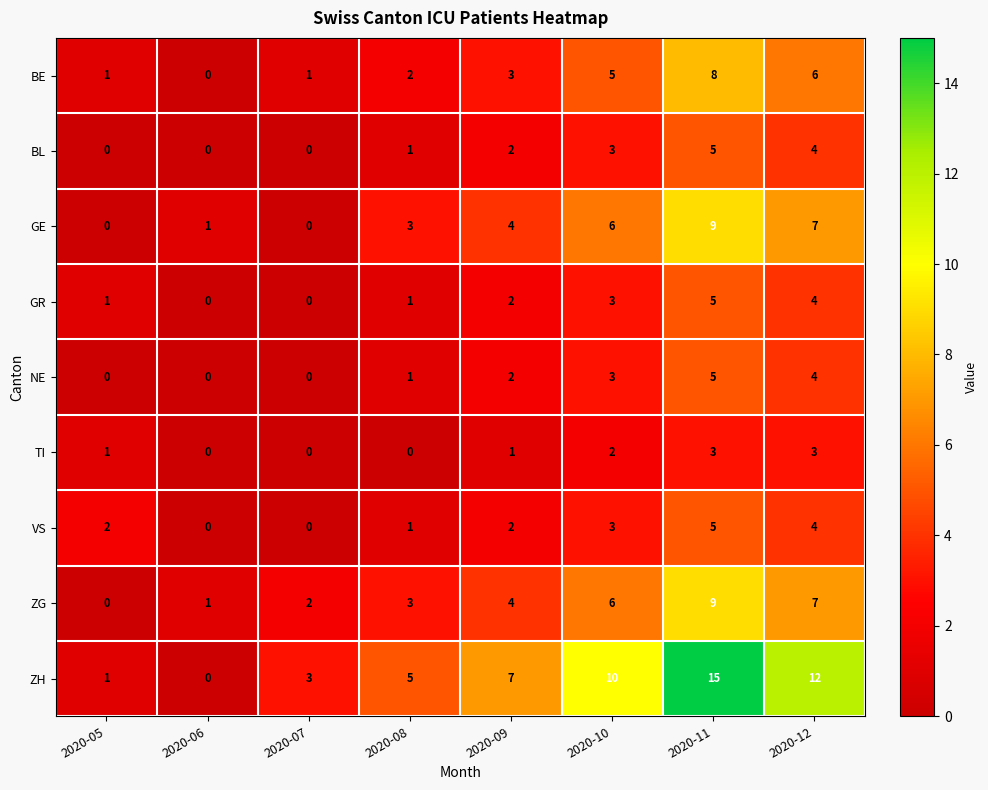

True or false: BL has a value of 2 at 2020-09.

True